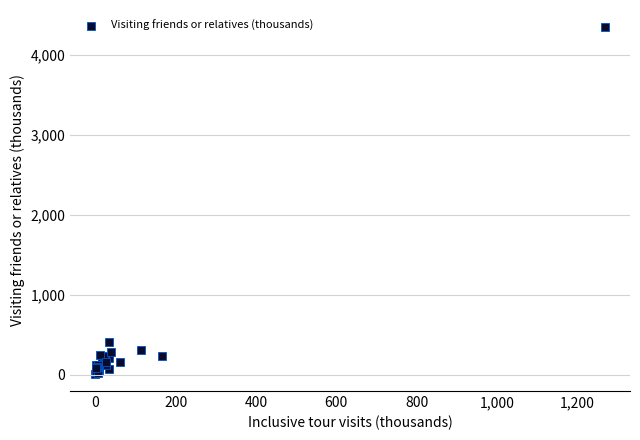

What Y value in the scatter plot is closest to 2180?

409.6